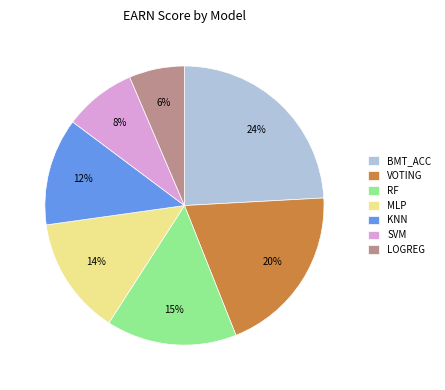

To the nearest percent, what is the difference between the SVM and KNN slice percentages?

4%